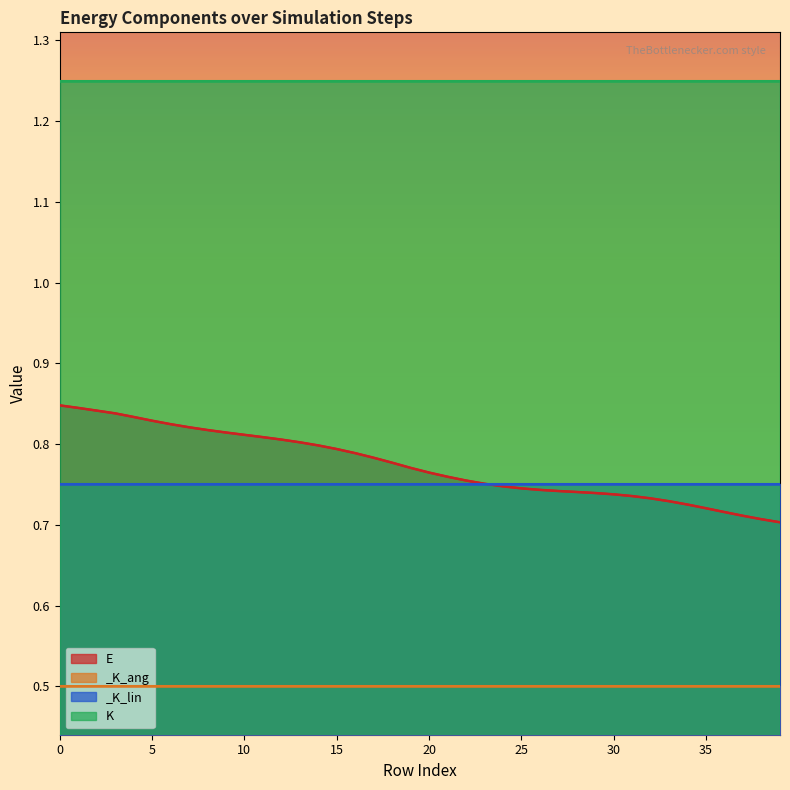

What is the difference between the highest and lowest values at 37?

0.8